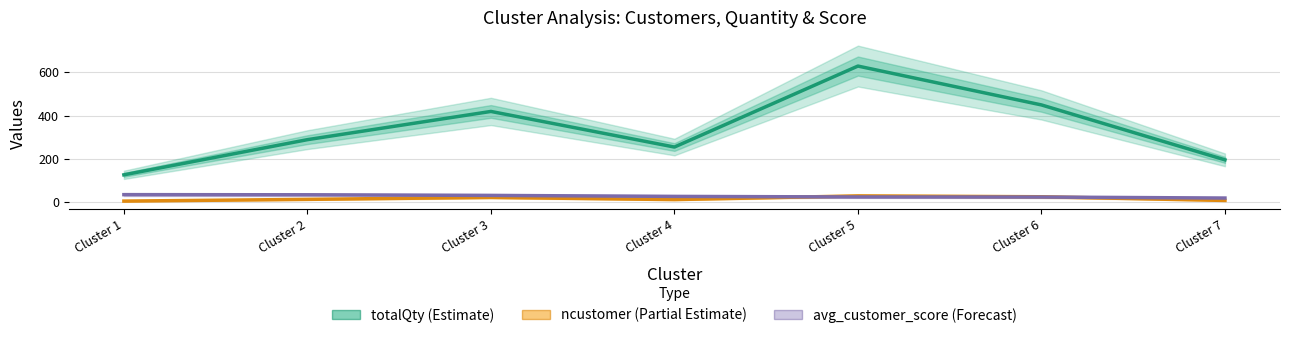

How many lines are shown in the chart?

3